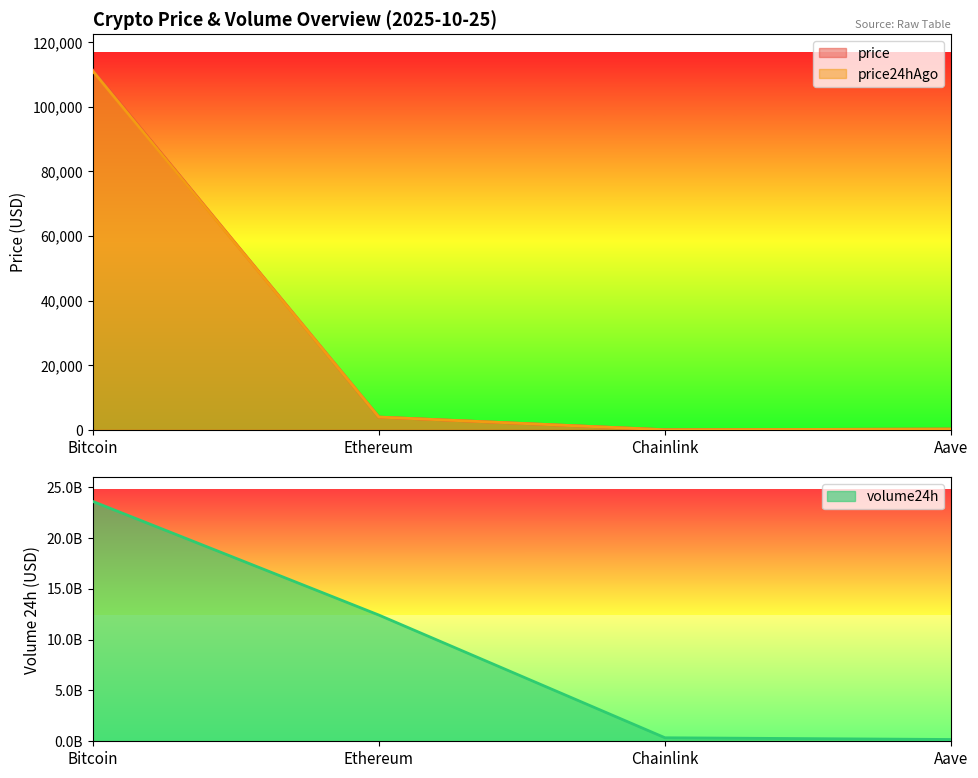

What is the highest value of the price24hAgo series?

111090.0